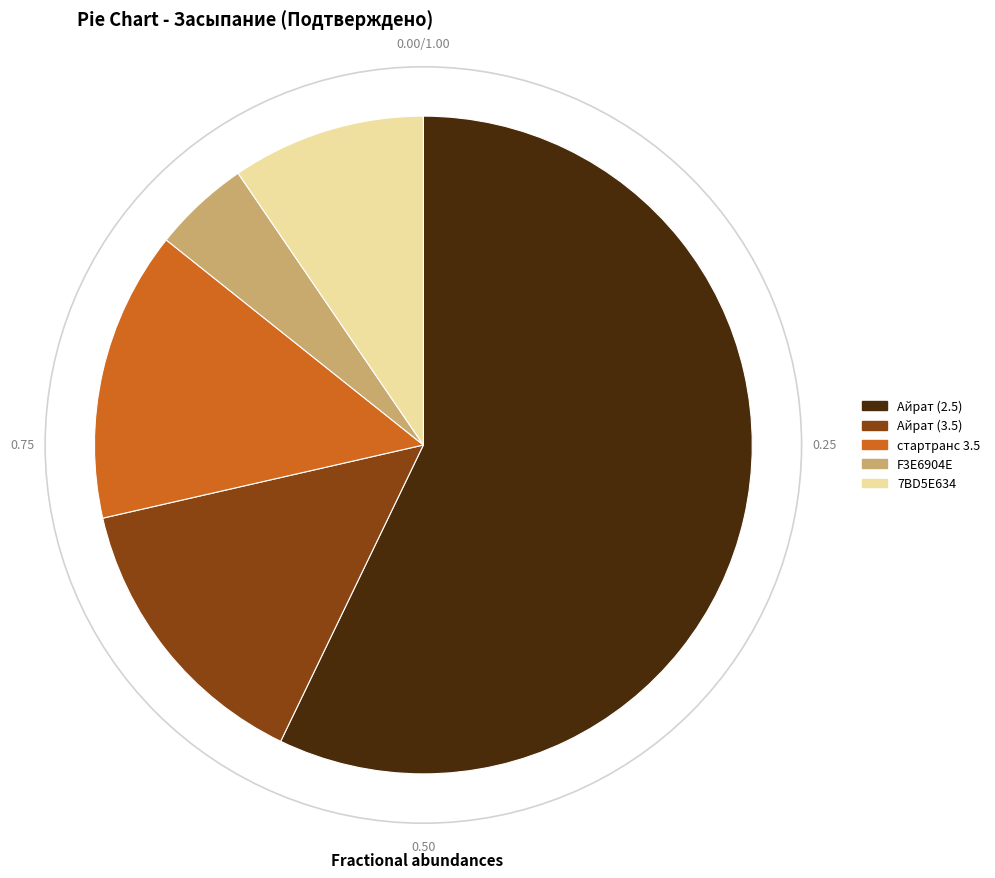

Combined, do F3E6904E and Айрат (3.5) account for over 50%?

No